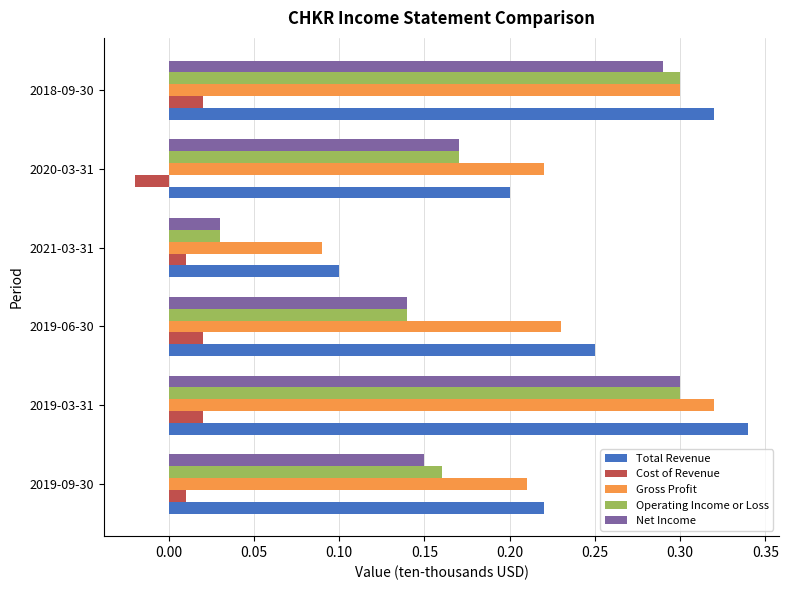

What is the sum of the Operating Income or Loss values at 2019-06-30 and 2019-03-31?

0.4